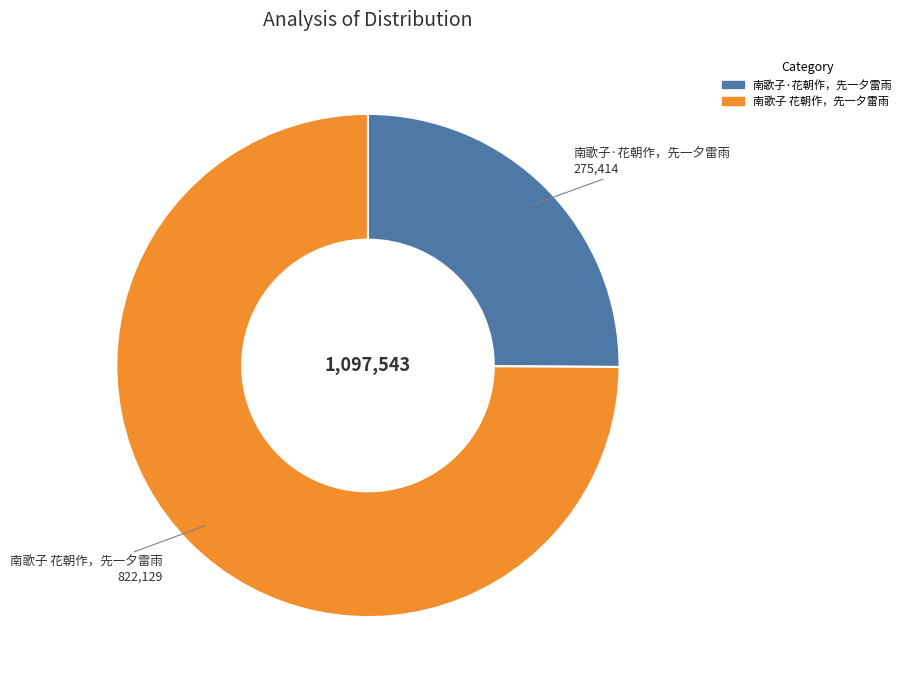

How many segments does this pie chart have?

2